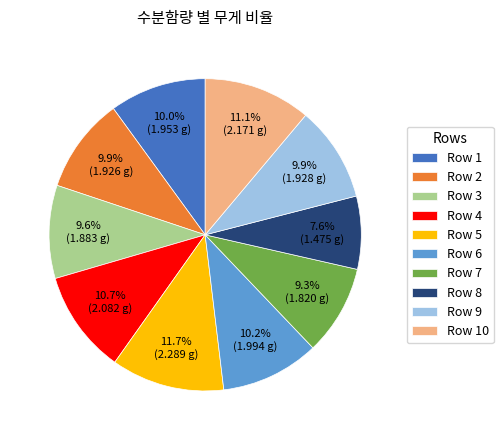

Count the number of slices in the pie.

10